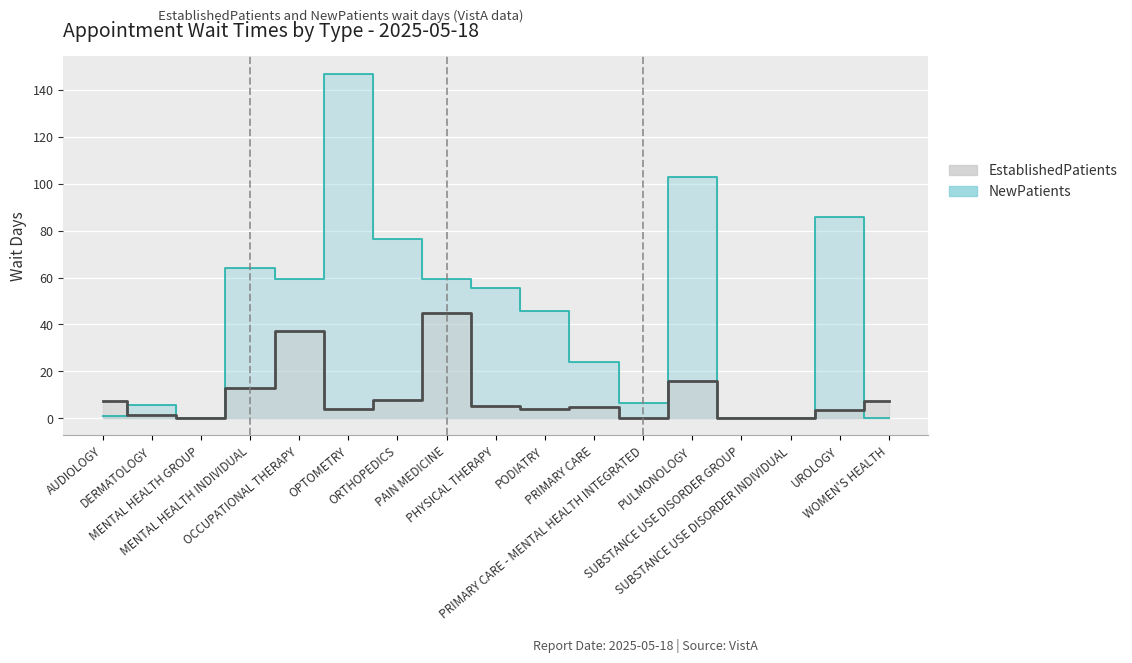

What is the average value of the NewPatients series?

43.1